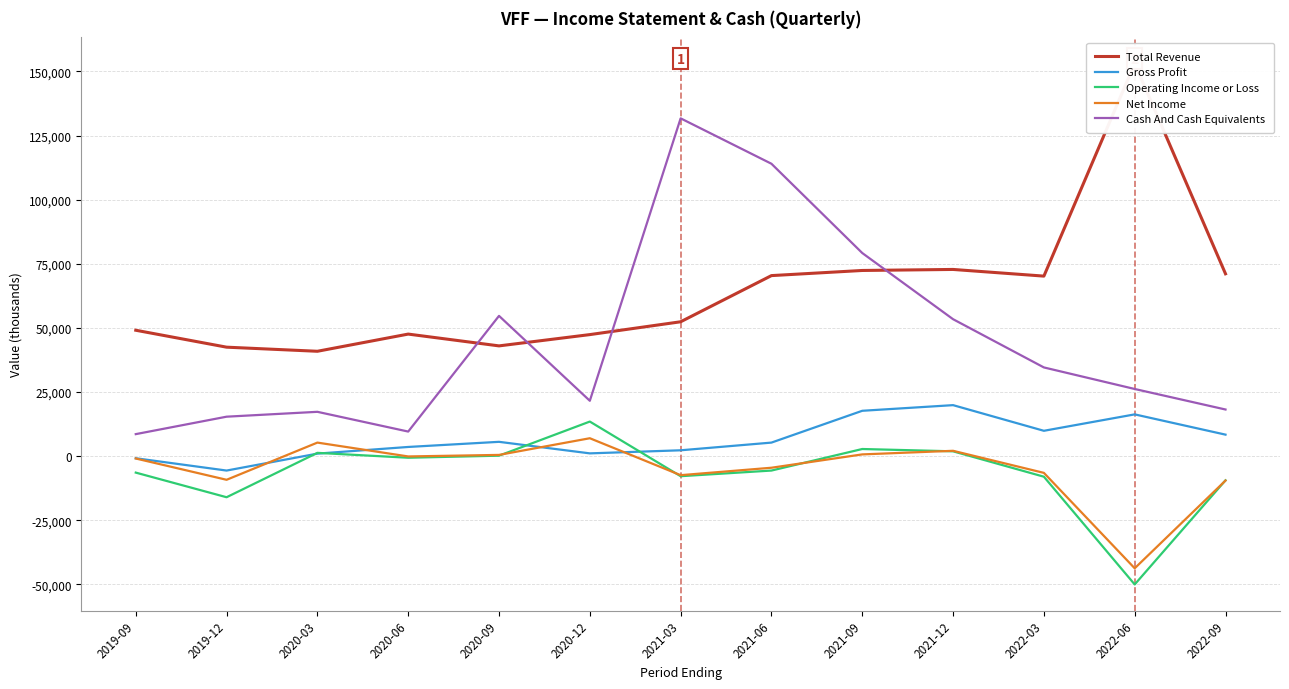

What is the difference between the maximum and minimum values in the Net Income series?

50700